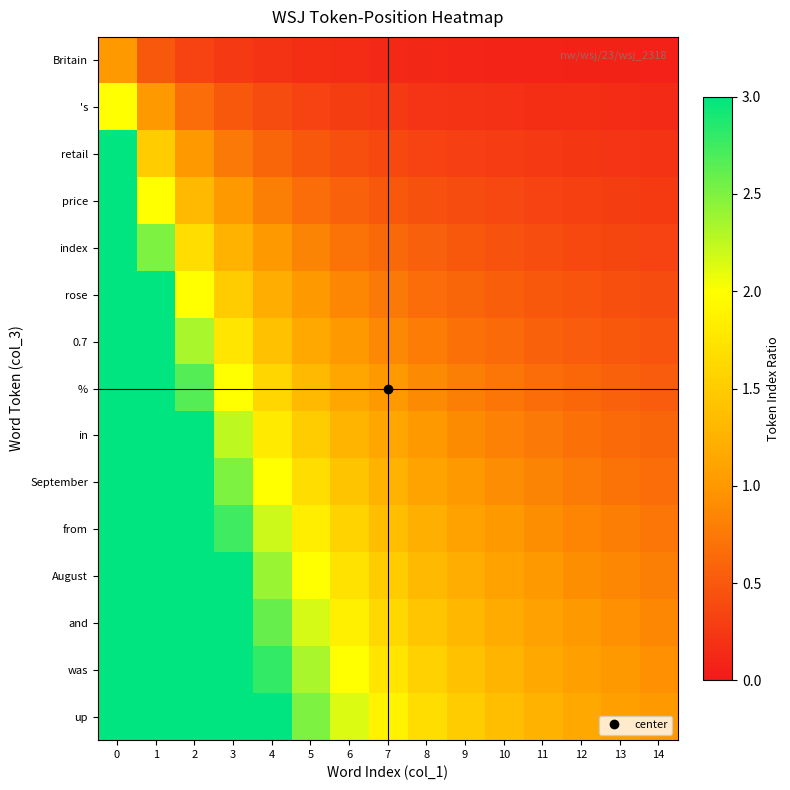

Reading left to right, list all the values displayed in this chart.

Britain: 0=1.0	1=0.5	2=0.3	3=0.2	4=0.2	5=0.2	6=0.1	7=0.1	8=0.1	9=0.1	10=0.1	11=0.1	12=0.1	13=0.1	14=0.1
's: 0=2.0	1=1.0	2=0.7	3=0.5	4=0.4	5=0.3	6=0.3	7=0.2	8=0.2	9=0.2	10=0.2	11=0.2	12=0.2	13=0.1	14=0.1
retail: 0=3.0	1=1.5	2=1.0	3=0.8	4=0.6	5=0.5	6=0.4	7=0.4	8=0.3	9=0.3	10=0.3	11=0.2	12=0.2	13=0.2	14=0.2
price: 0=4.0	1=2.0	2=1.3	3=1.0	4=0.8	5=0.7	6=0.6	7=0.5	8=0.4	9=0.4	10=0.4	11=0.3	12=0.3	13=0.3	14=0.3
index: 0=5.0	1=2.5	2=1.7	3=1.2	4=1.0	5=0.8	6=0.7	7=0.6	8=0.6	9=0.5	10=0.5	11=0.4	12=0.4	13=0.4	14=0.3
rose: 0=6.0	1=3.0	2=2.0	3=1.5	4=1.2	5=1.0	6=0.9	7=0.8	8=0.7	9=0.6	10=0.5	11=0.5	12=0.5	13=0.4	14=0.4
0.7: 0=7.0	1=3.5	2=2.3	3=1.8	4=1.4	5=1.2	6=1.0	7=0.9	8=0.8	9=0.7	10=0.6	11=0.6	12=0.5	13=0.5	14=0.5
%: 0=8.0	1=4.0	2=2.7	3=2.0	4=1.6	5=1.3	6=1.1	7=1.0	8=0.9	9=0.8	10=0.7	11=0.7	12=0.6	13=0.6	14=0.5
in: 0=9.0	1=4.5	2=3.0	3=2.2	4=1.8	5=1.5	6=1.3	7=1.1	8=1.0	9=0.9	10=0.8	11=0.8	12=0.7	13=0.6	14=0.6
September: 0=10.0	1=5.0	2=3.3	3=2.5	4=2.0	5=1.7	6=1.4	7=1.2	8=1.1	9=1.0	10=0.9	11=0.8	12=0.8	13=0.7	14=0.7
from: 0=11.0	1=5.5	2=3.7	3=2.8	4=2.2	5=1.8	6=1.6	7=1.4	8=1.2	9=1.1	10=1.0	11=0.9	12=0.8	13=0.8	14=0.7
August: 0=12.0	1=6.0	2=4.0	3=3.0	4=2.4	5=2.0	6=1.7	7=1.5	8=1.3	9=1.2	10=1.1	11=1.0	12=0.9	13=0.9	14=0.8
and: 0=13.0	1=6.5	2=4.3	3=3.2	4=2.6	5=2.2	6=1.9	7=1.6	8=1.4	9=1.3	10=1.2	11=1.1	12=1.0	13=0.9	14=0.9
was: 0=14.0	1=7.0	2=4.7	3=3.5	4=2.8	5=2.3	6=2.0	7=1.8	8=1.6	9=1.4	10=1.3	11=1.2	12=1.1	13=1.0	14=0.9
up: 0=15.0	1=7.5	2=5.0	3=3.8	4=3.0	5=2.5	6=2.1	7=1.9	8=1.7	9=1.5	10=1.4	11=1.2	12=1.2	13=1.1	14=1.0